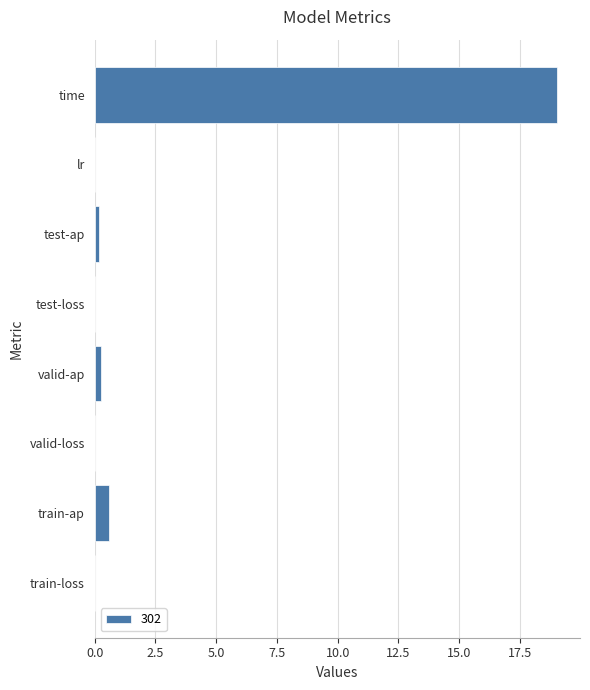

At which category does the chart reach its peak across all series?

time